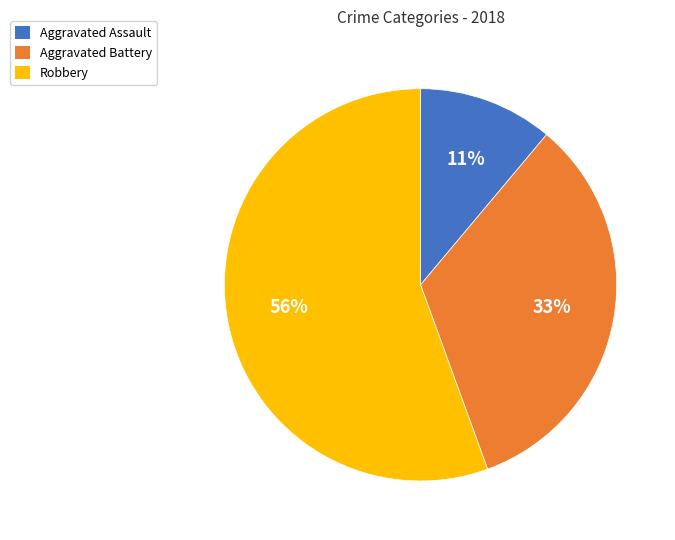

To the nearest percent, what is the combined percentage of Robbery and Aggravated Assault?

67%